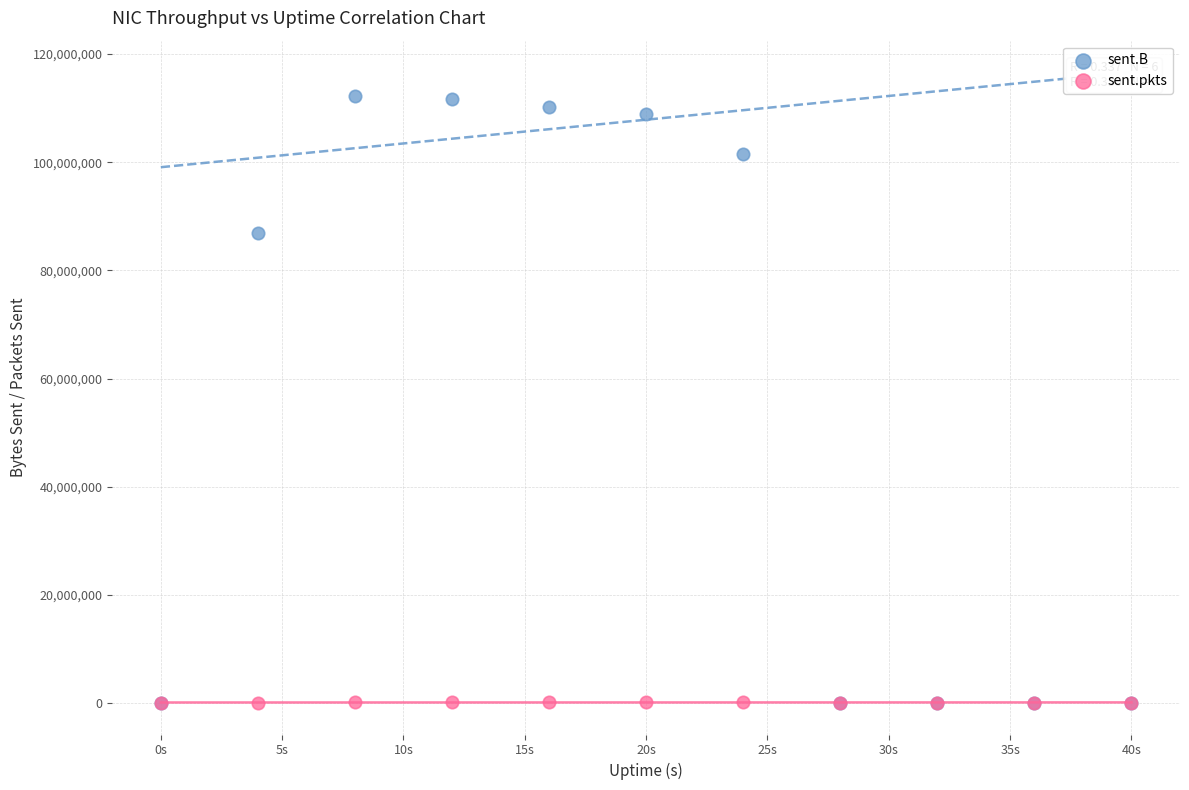

In the sent.B series, what Y value is closest to 56085223?

86956174